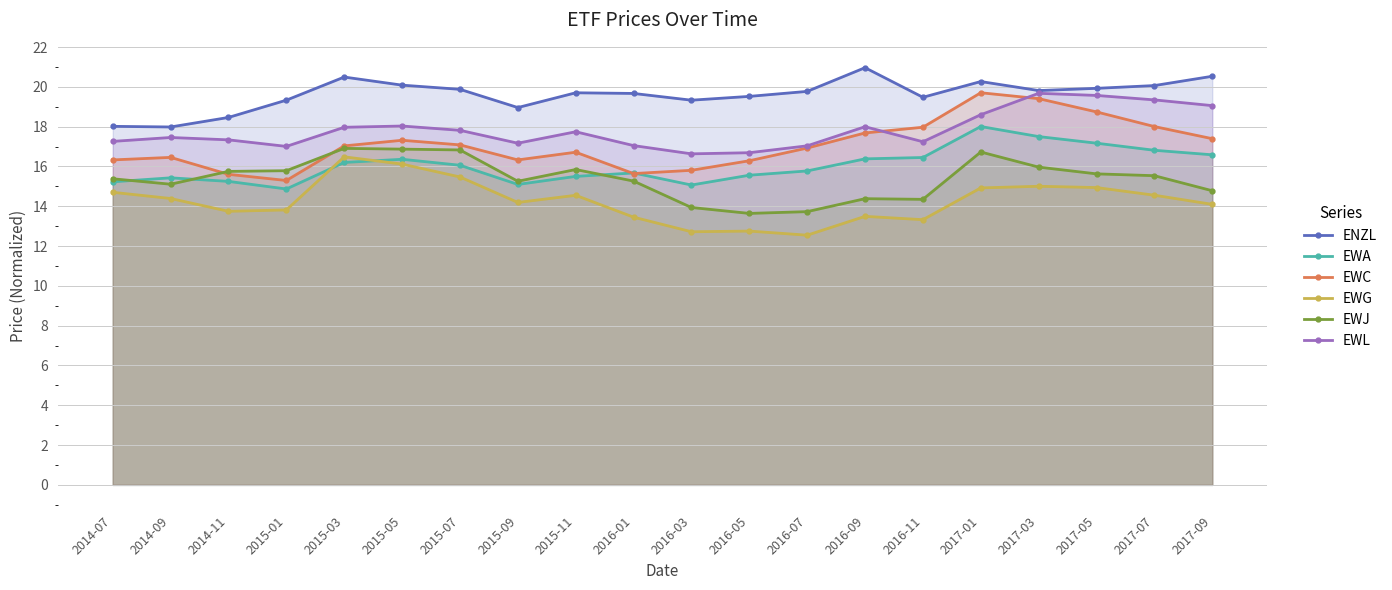

Which category has the highest value in the EWJ series?

2015-03